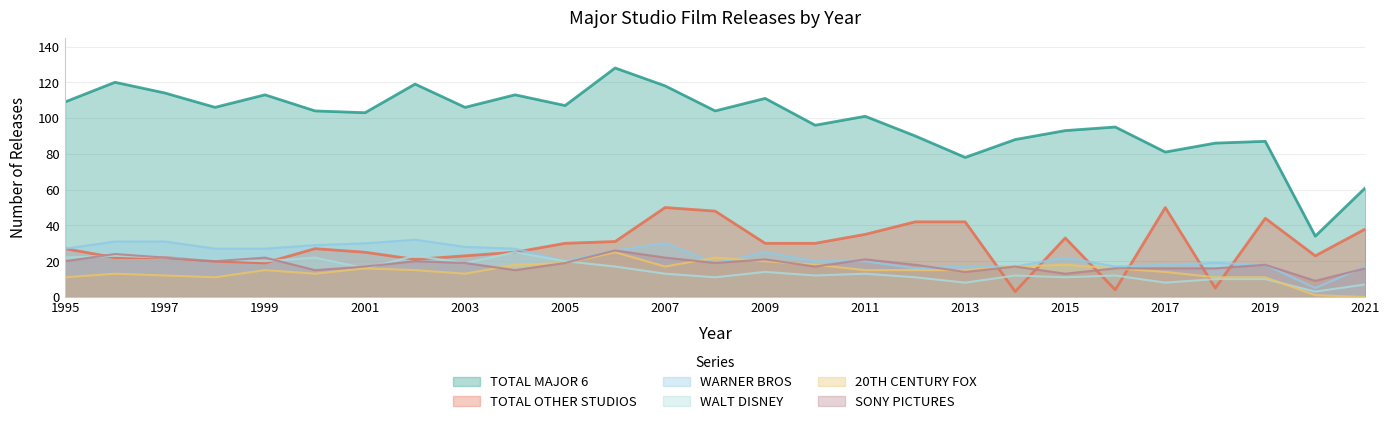

What is the greatest value displayed?

128